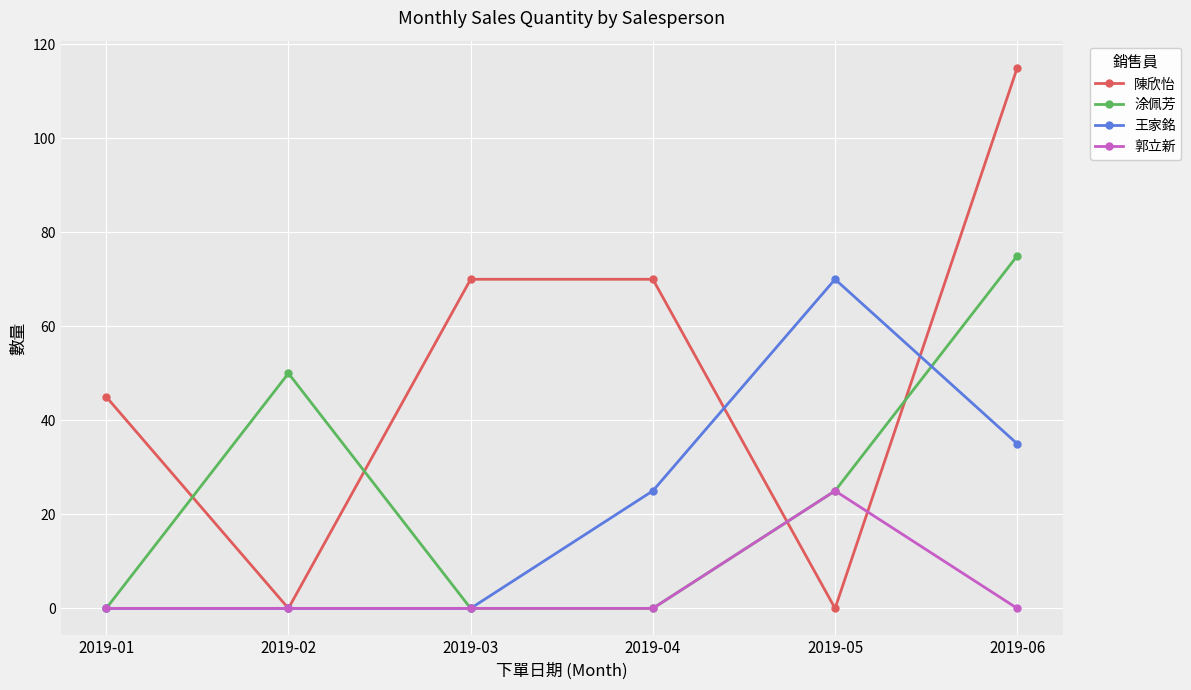

What are all the series names shown in the legend?

陳欣怡, 涂佩芳, 王家銘, 郭立新